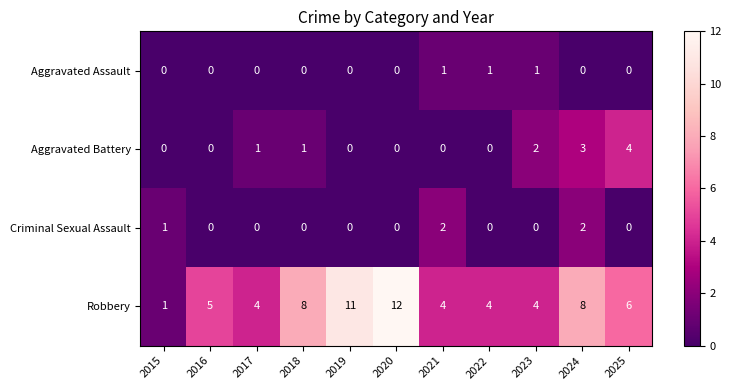

How many data points does each series have?

11